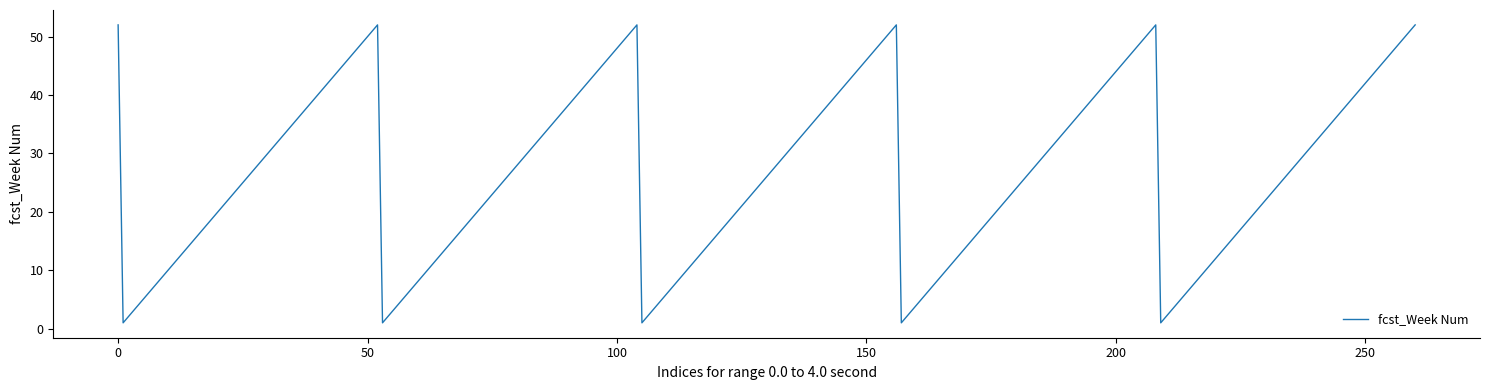

What is the greatest value displayed?

52